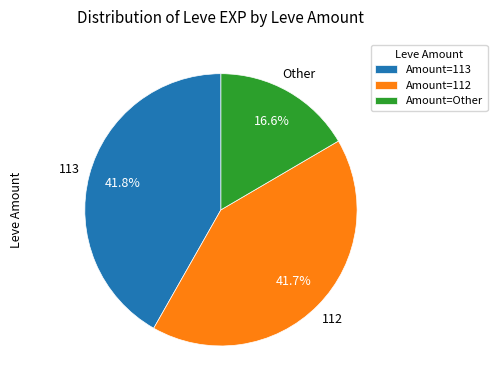

What is the smallest slice in the pie chart?

Amount=Other